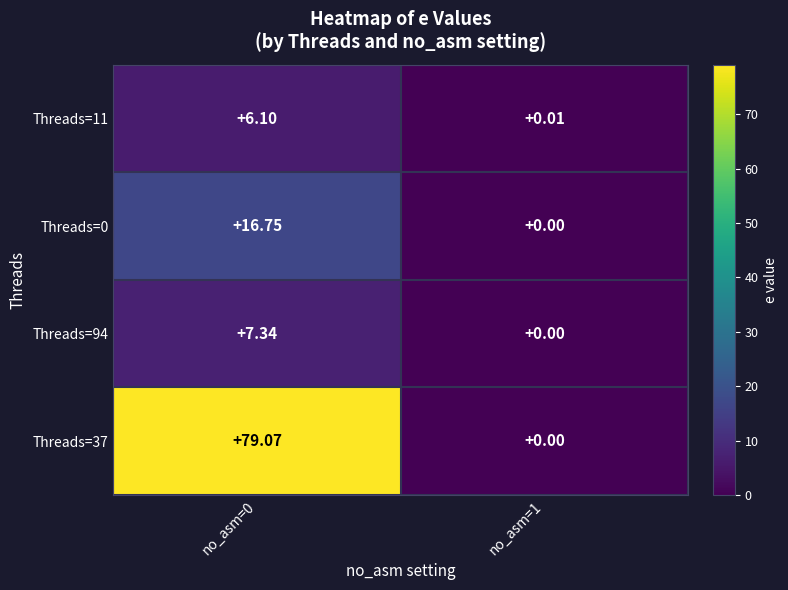

Reading right to left, what are all the values shown in this chart?

Threads=11: no_asm=1=0.0	no_asm=0=6.1
Threads=0: no_asm=1=0.0	no_asm=0=16.8
Threads=94: no_asm=1=0.0	no_asm=0=7.3
Threads=37: no_asm=1=0.0	no_asm=0=79.1